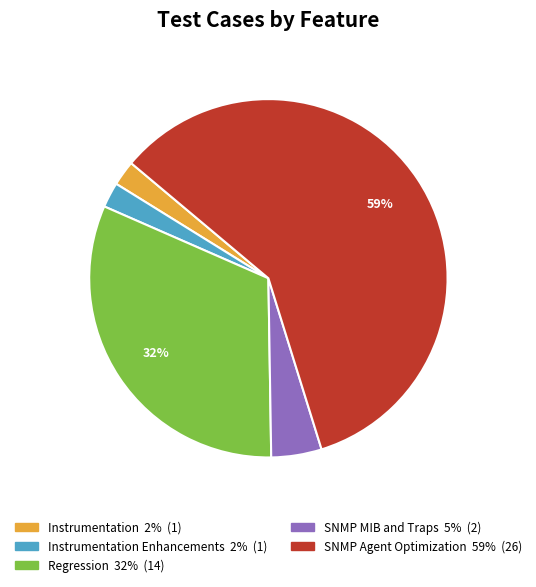

Is there a majority slice in this chart?

Yes